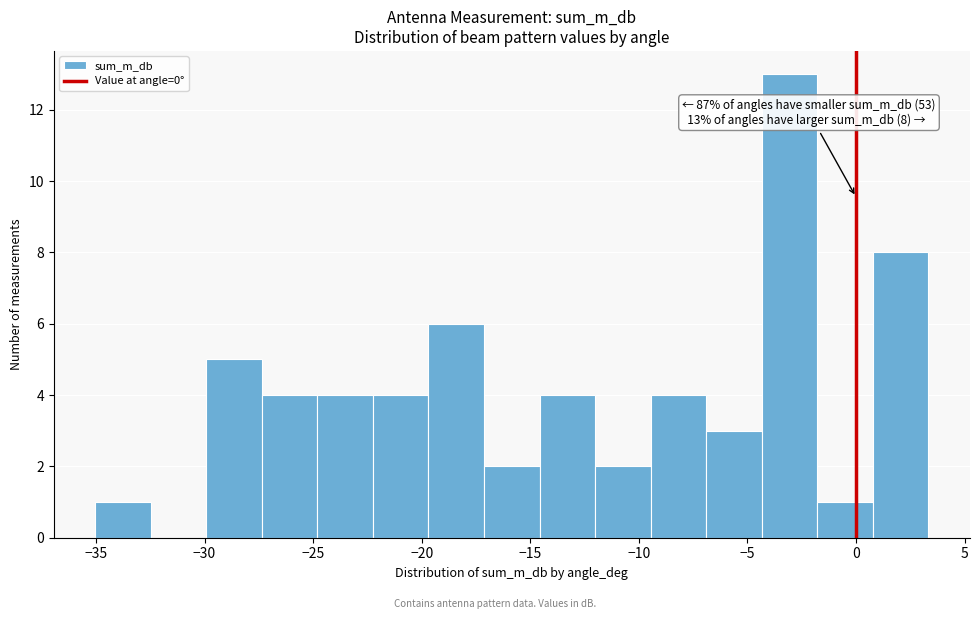

Over which range of the x-axis is the bar tallest?

-4.5 to -2.0